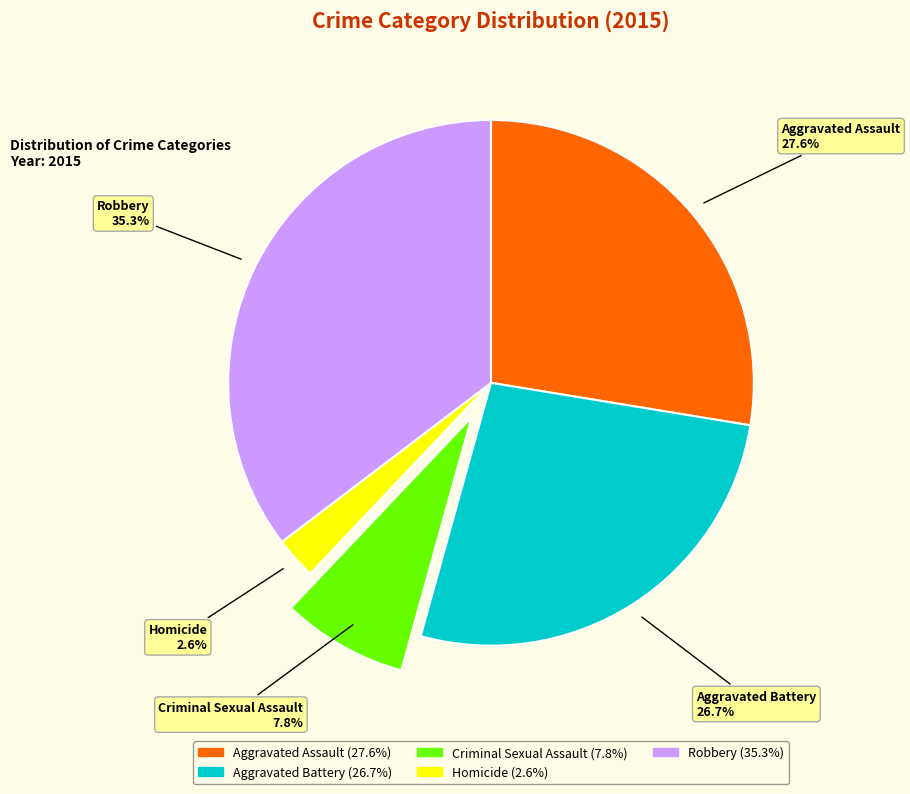

Is Homicide the majority of the pie?

No